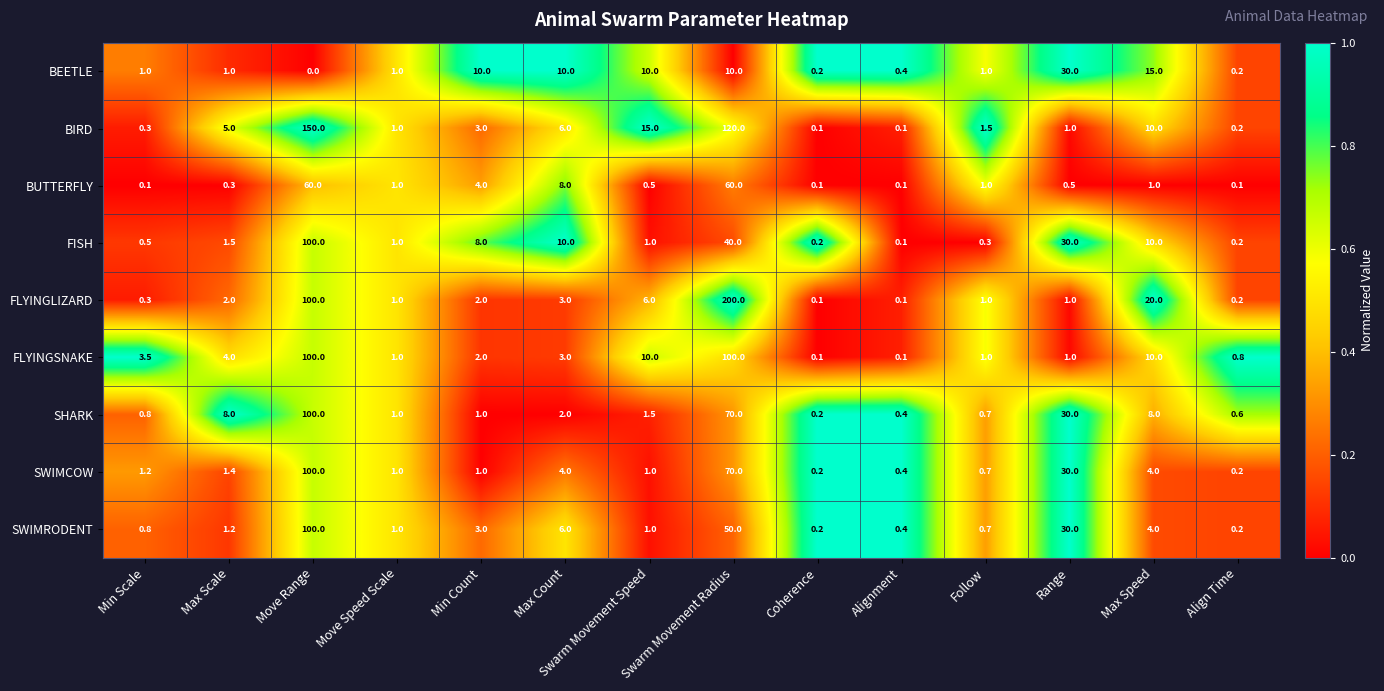

What is the difference between the highest and lowest values at Max Count?

8.0